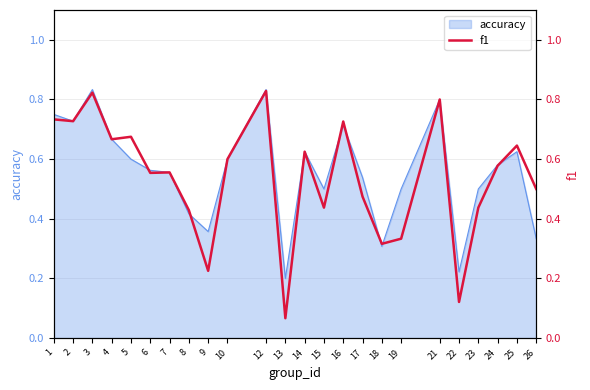

What is the greatest value displayed?

0.8